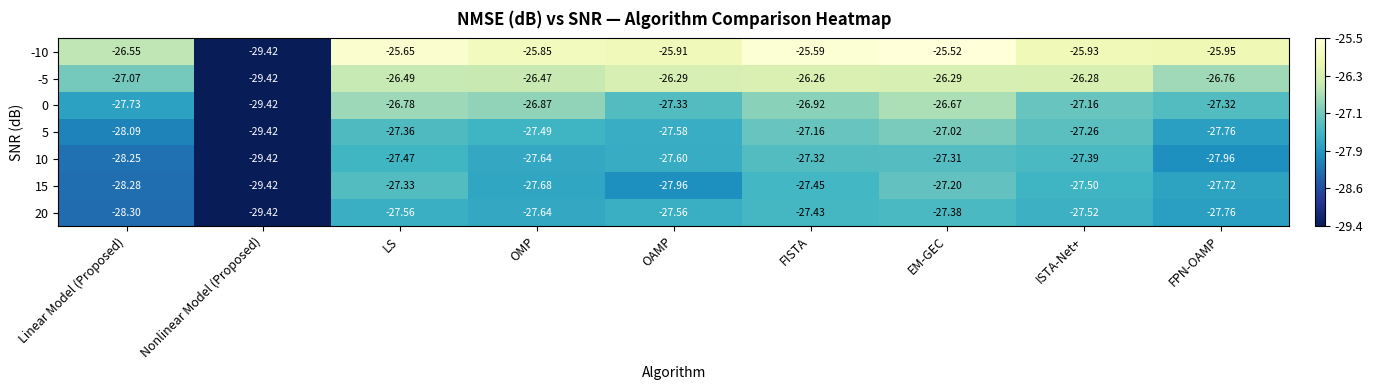

At which category is the sum across all series the highest?

EM-GEC